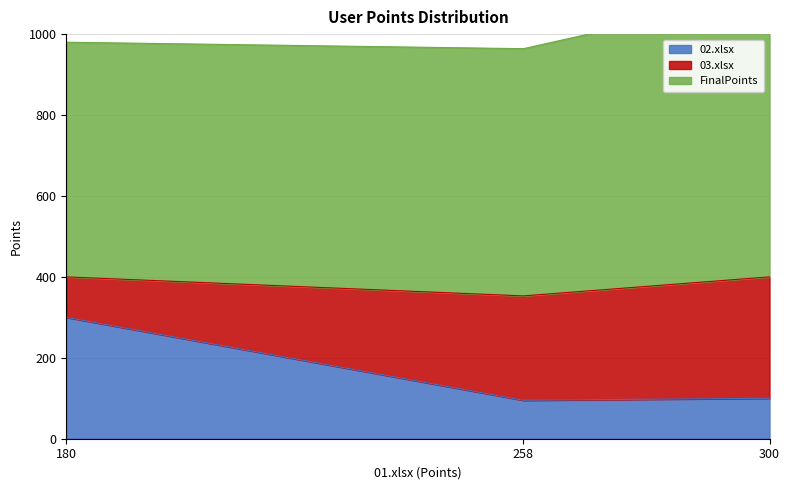

The value of 02.xlsx at 180 is 400. True or false?

False